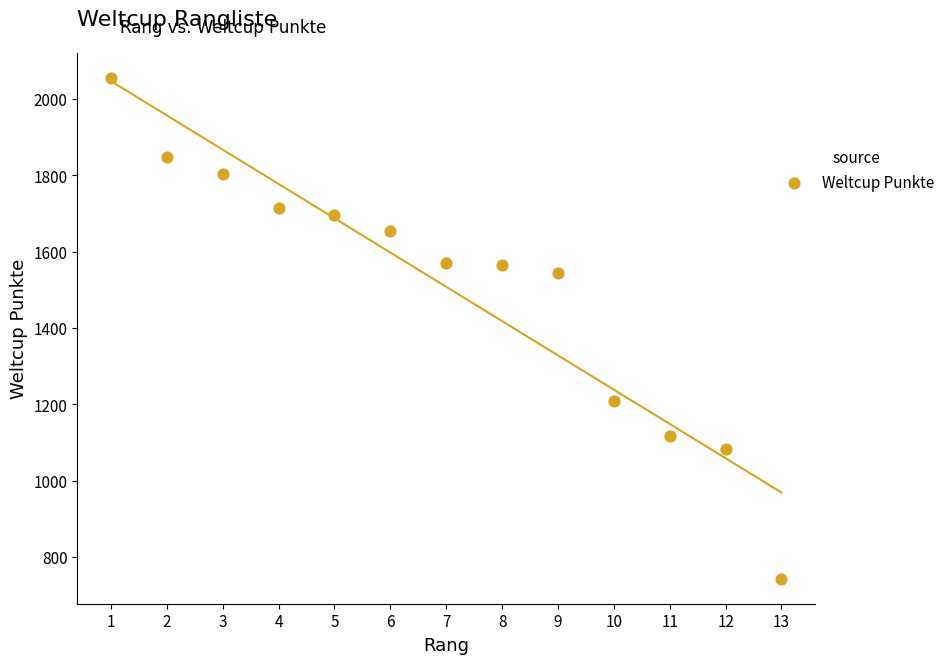

What is the range of Y values (max minus min)?

1312